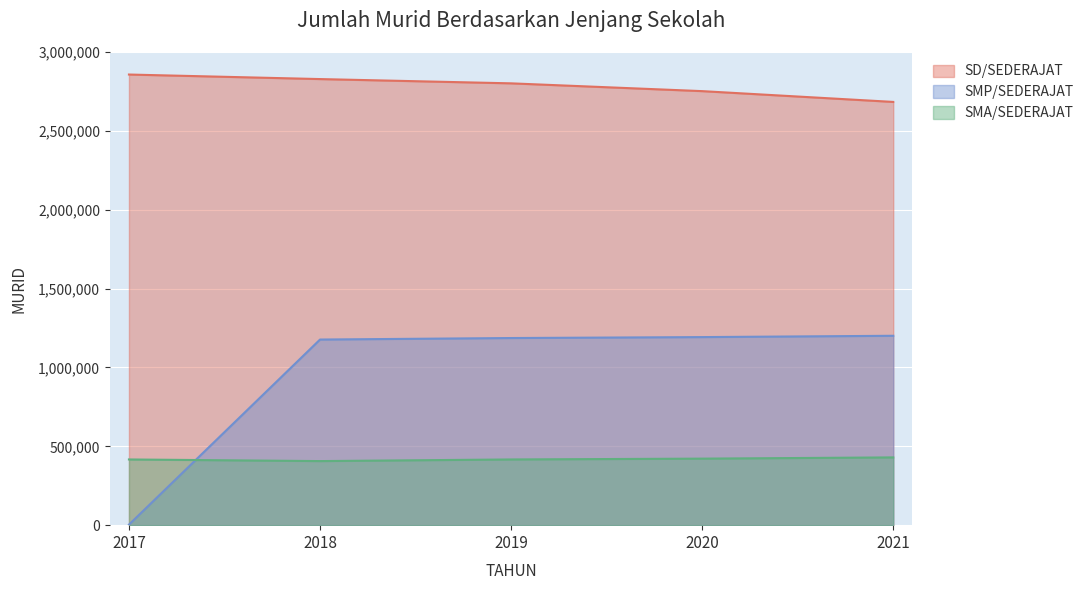

Reading right to left, what are all the values shown in this chart?

SD/SEDERAJAT: 2021=2683715	2020=2752109	2019=2801499	2018=2828589	2017=2857363
SMP/SEDERAJAT: 2021=1200886	2020=1192542	2019=1186578	2018=1176989	2017=3285
SMA/SEDERAJAT: 2021=429686	2020=421880	2019=416653	2018=406323	2017=416653